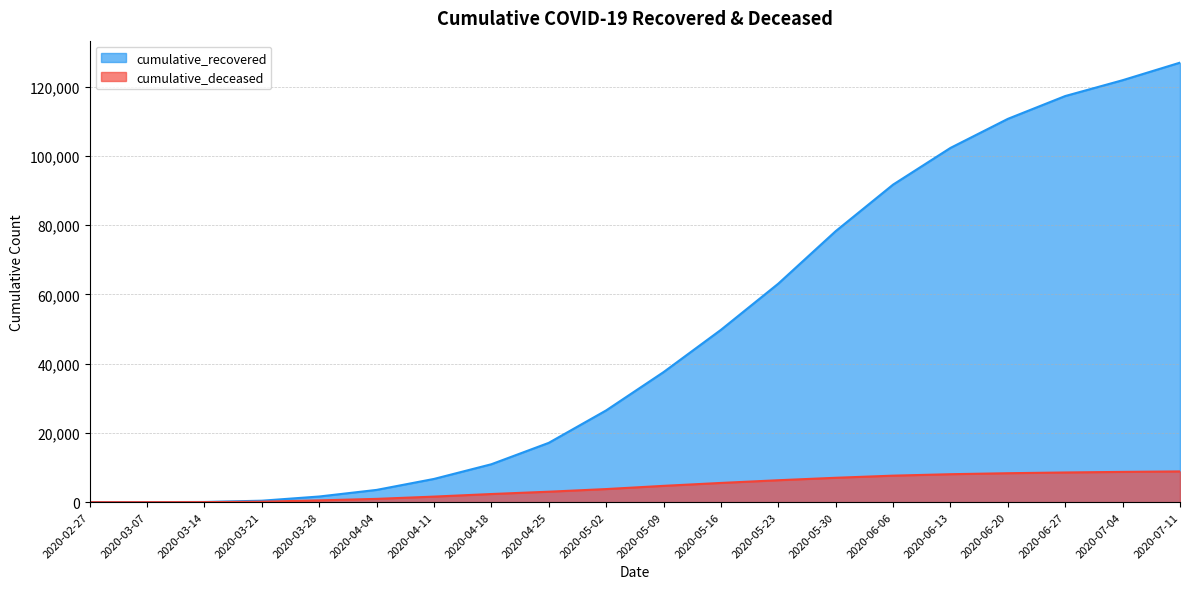

True or false: cumulative_recovered and cumulative_deceased cross at least once.

False